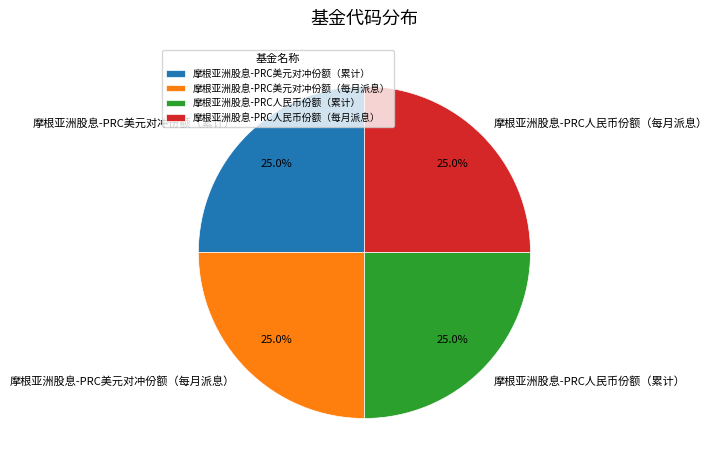

Does any single category account for the majority?

No